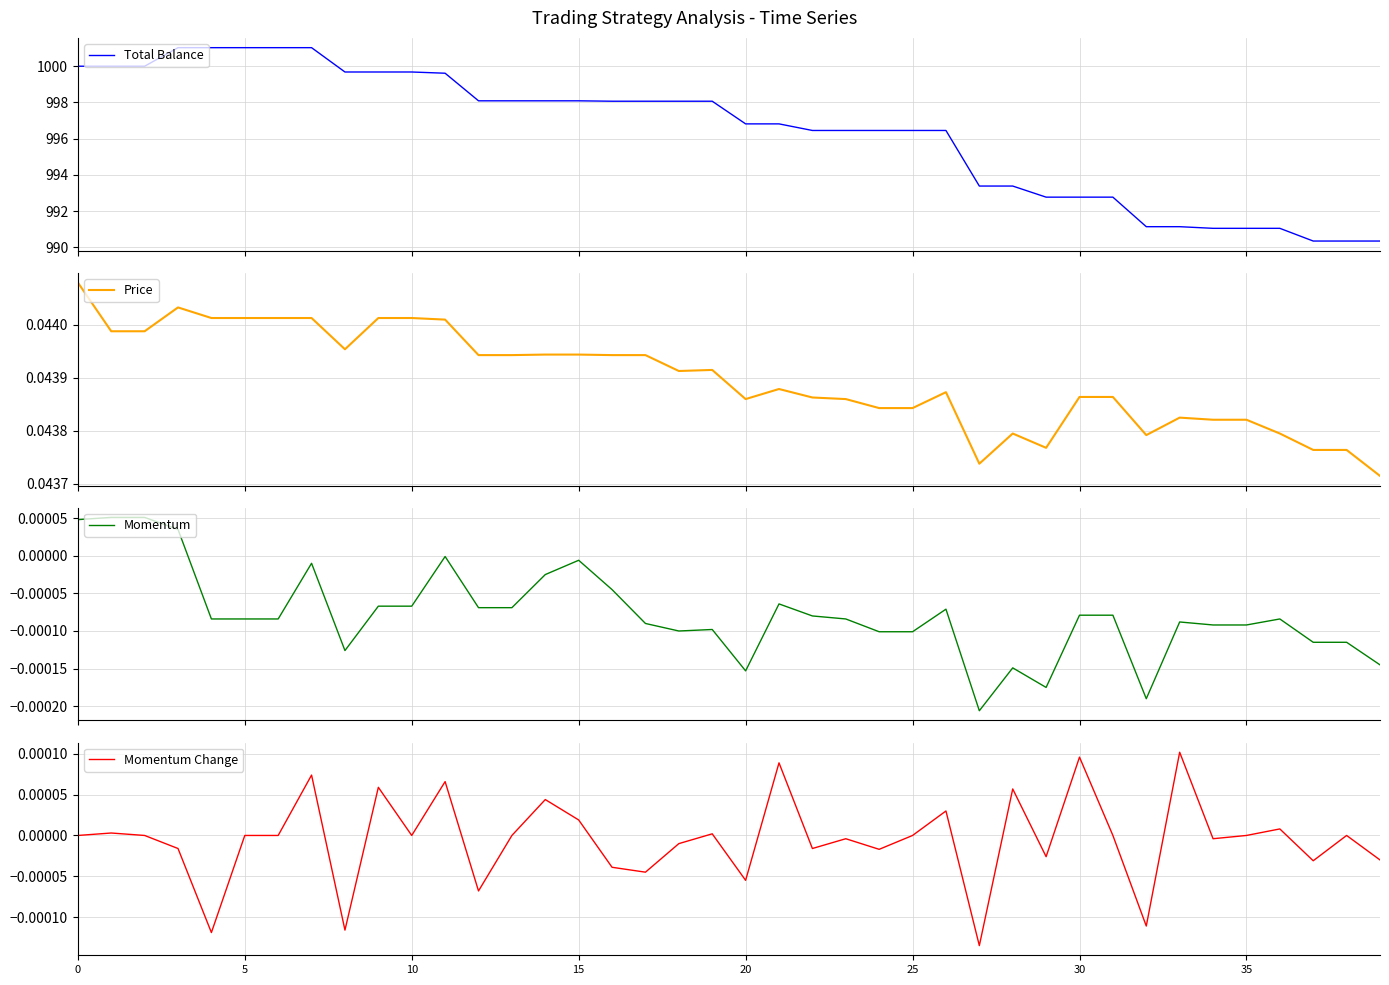

How many Price values are between 0 and 1?

40